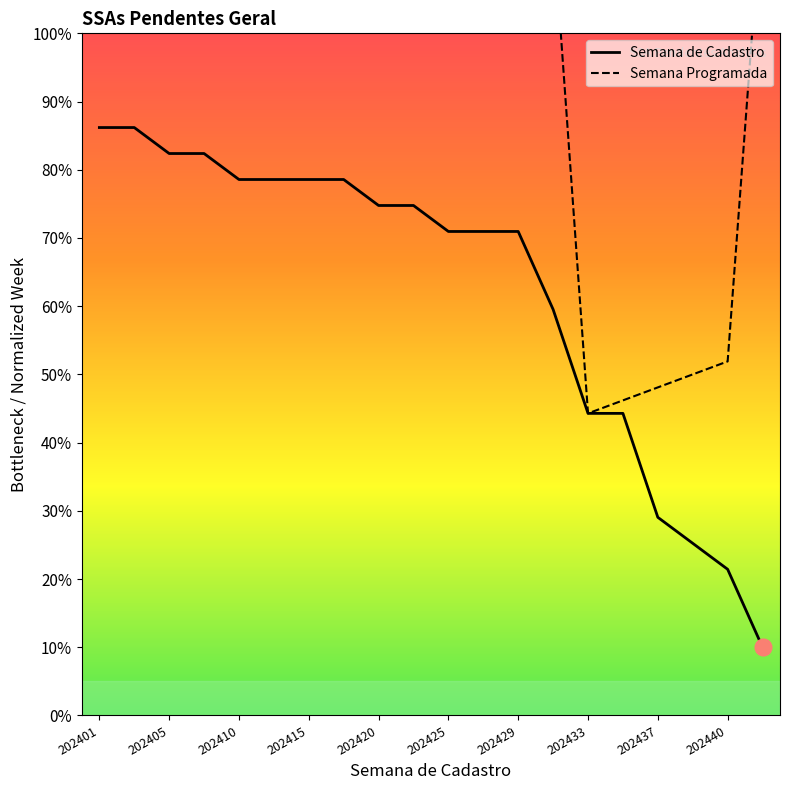

What is the lowest value of the Semana de Cadastro series?

10.0